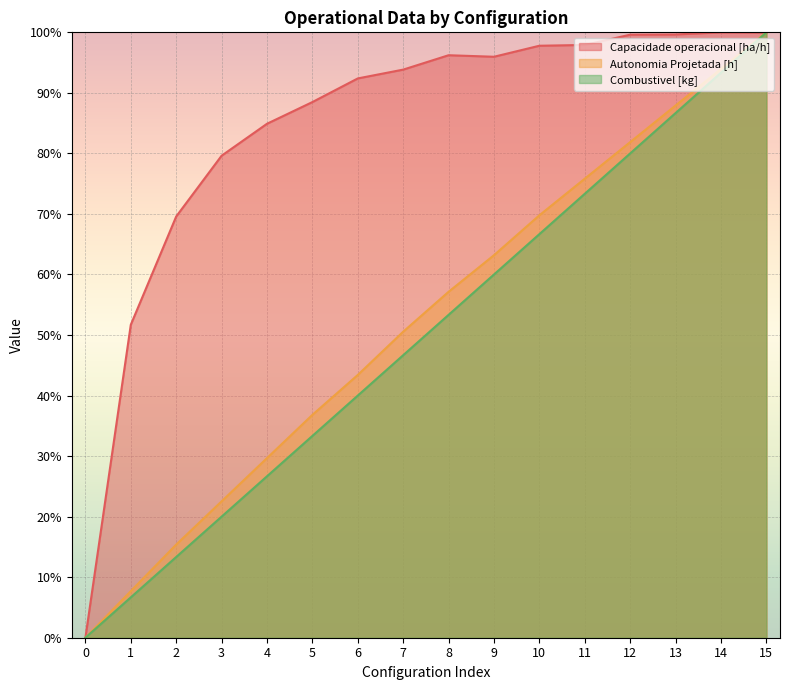

Where is the first local minimum for Capacidade operacional [ha/h]?

9